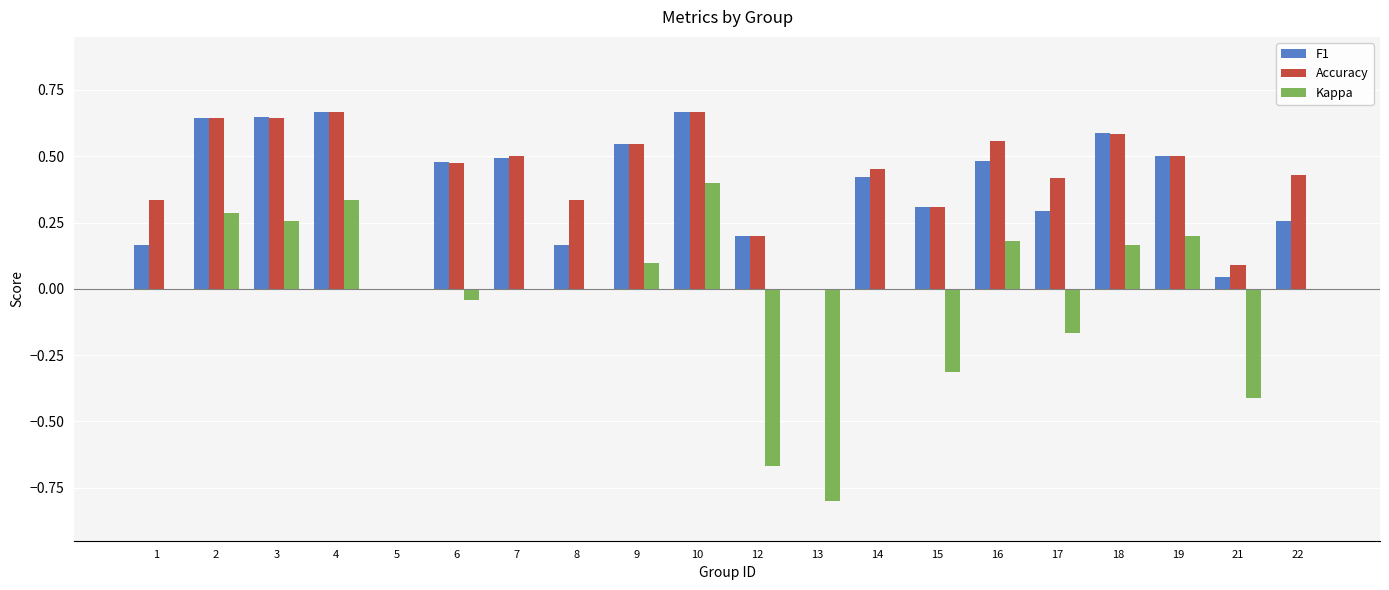

Count the number of data series in this chart.

3